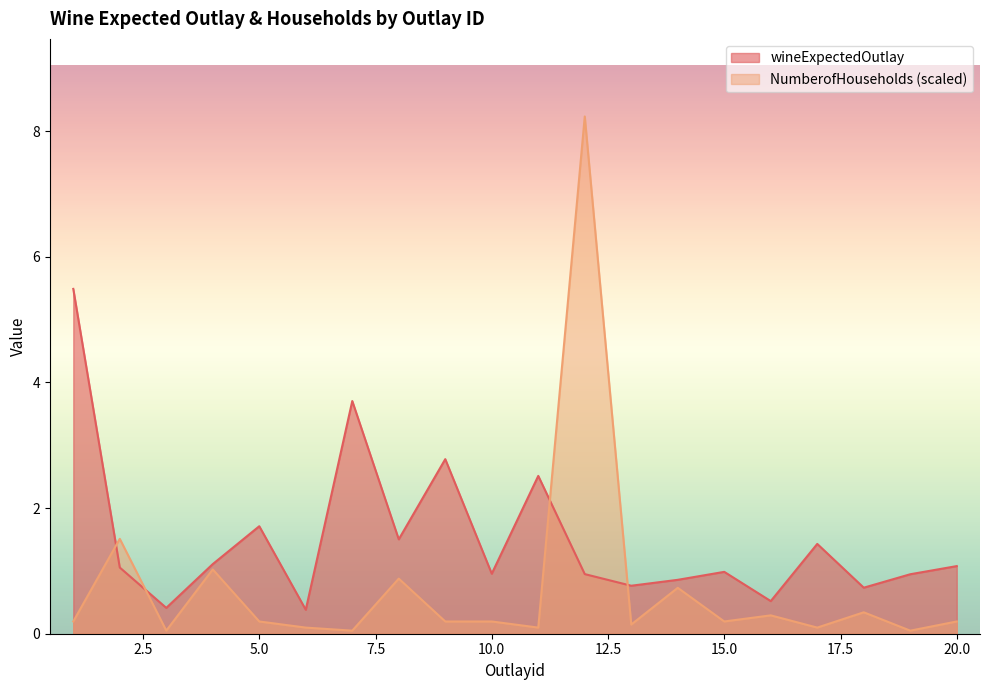

Where is NumberofHouseholds nearest to the value 4?

2